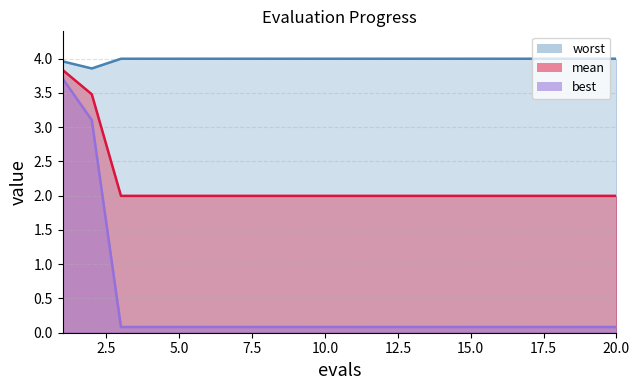

True or false: mean and best cross at least once.

False